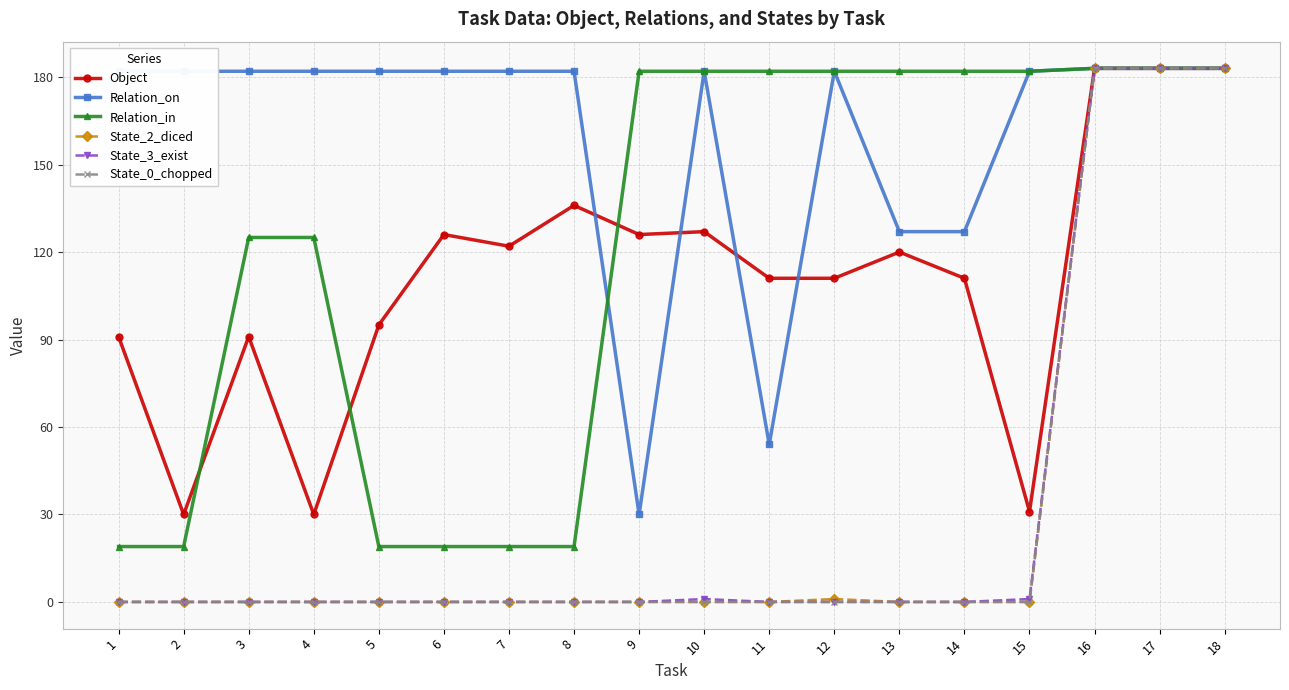

What is the difference between the highest and lowest values at 6?

182